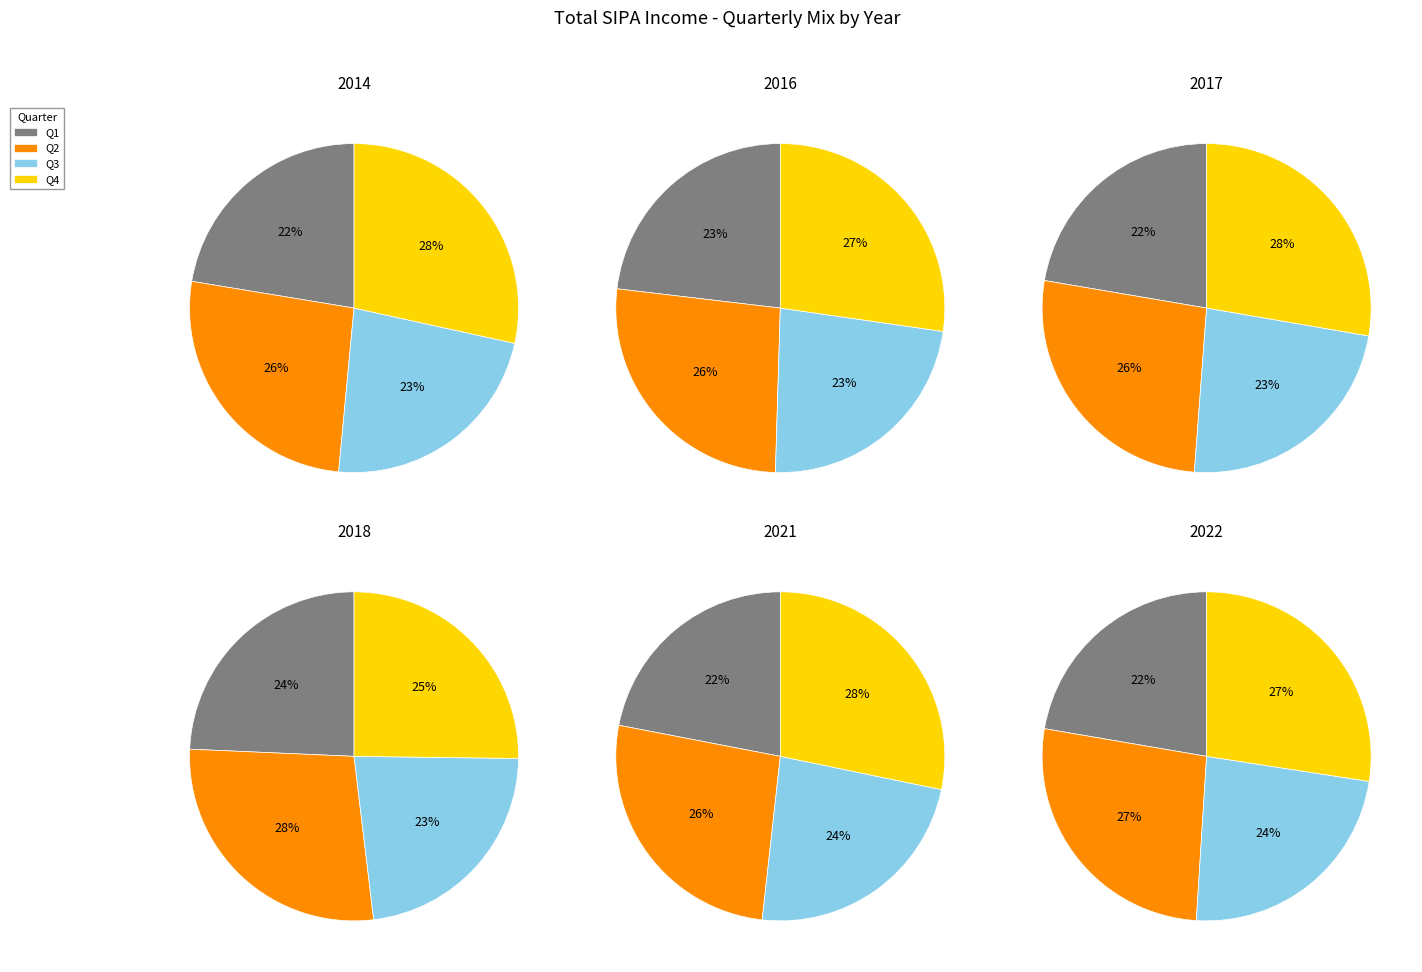

Combined, do 2018 and 2016 account for over 50%?

No